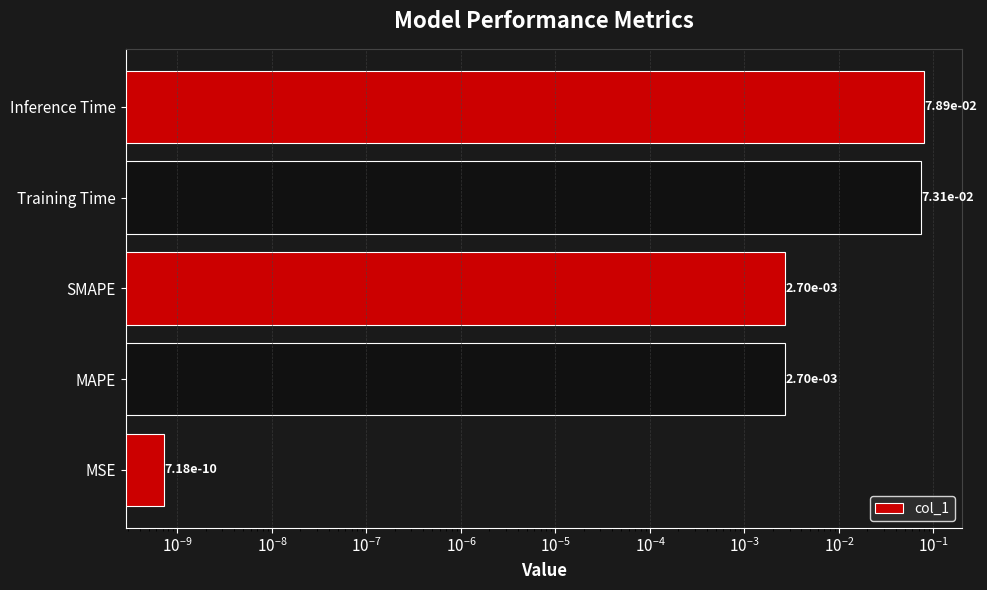

Between Inference Time and SMAPE, which is larger?

Inference Time